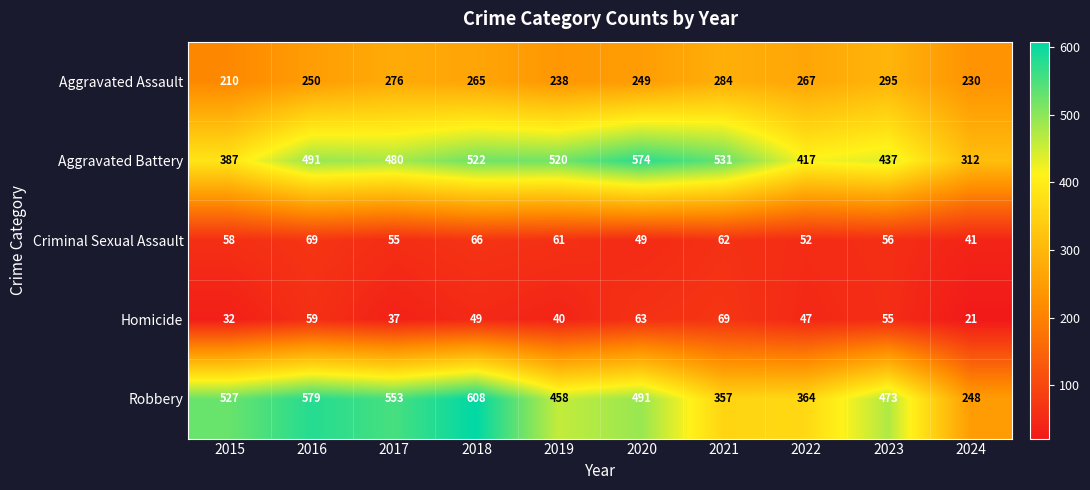

Rank the categories by Homicide value from highest to lowest.

2021, 2020, 2016, 2023, 2018, 2022, 2019, 2017, 2015, 2024